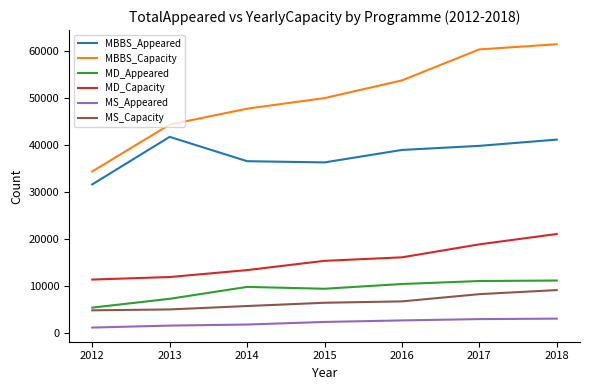

Is it true that MS_Appeared equals 3085 at 2018?

True